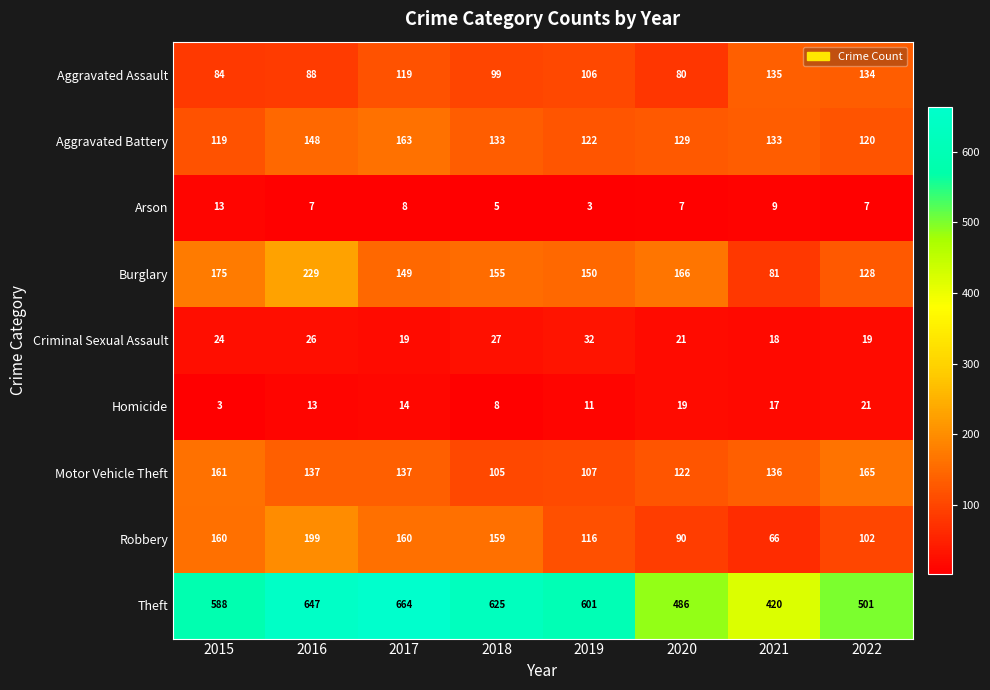

What is the difference between the maximum and minimum values in the Burglary series?

148